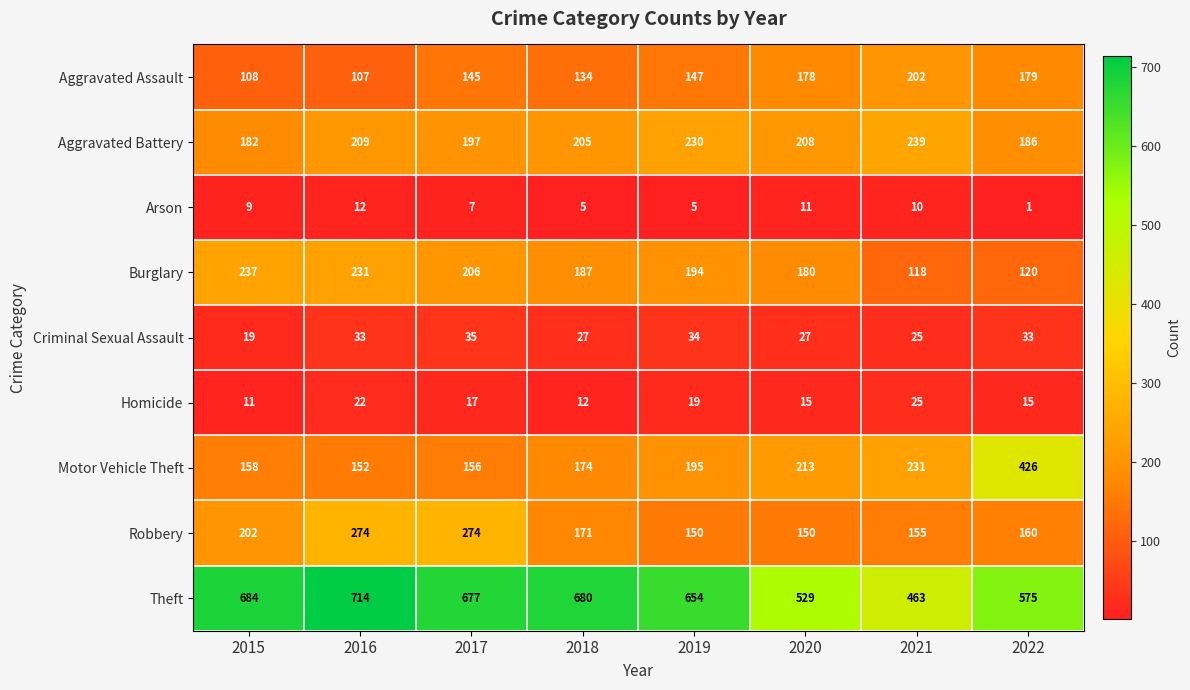

What is the difference between the highest and lowest values at 2021?

453